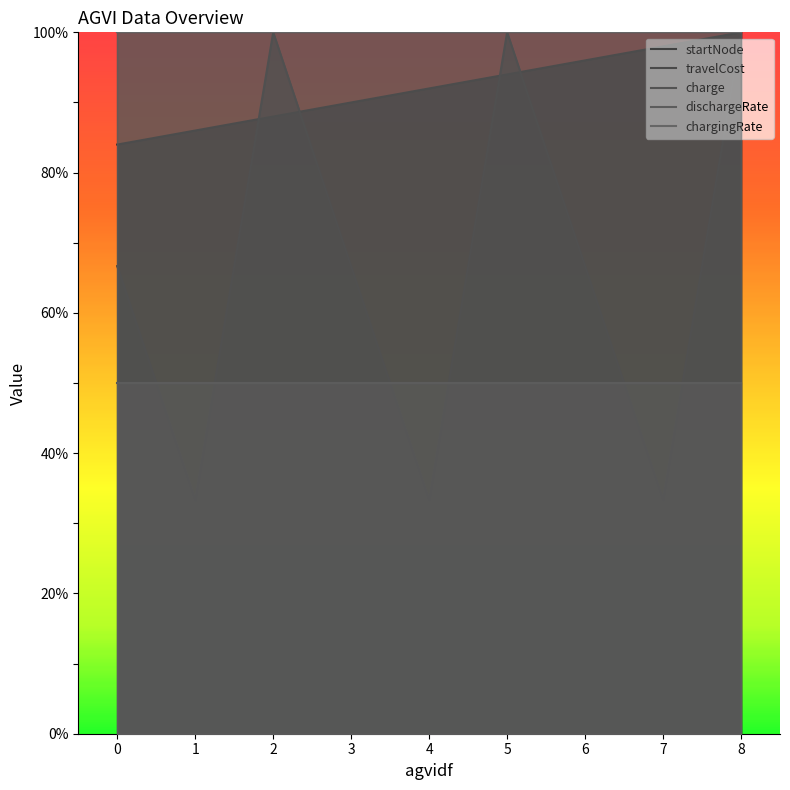

True or false: charge and dischargeRate cross at least once.

False